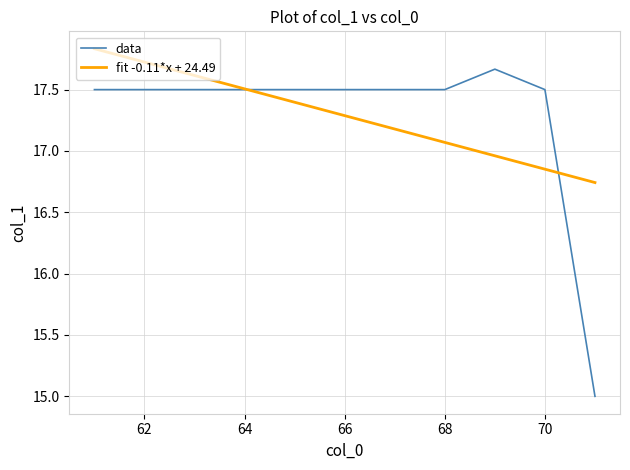

True or false: fit -0.11*x + 24.49 has more than 0 interior local peaks.

False